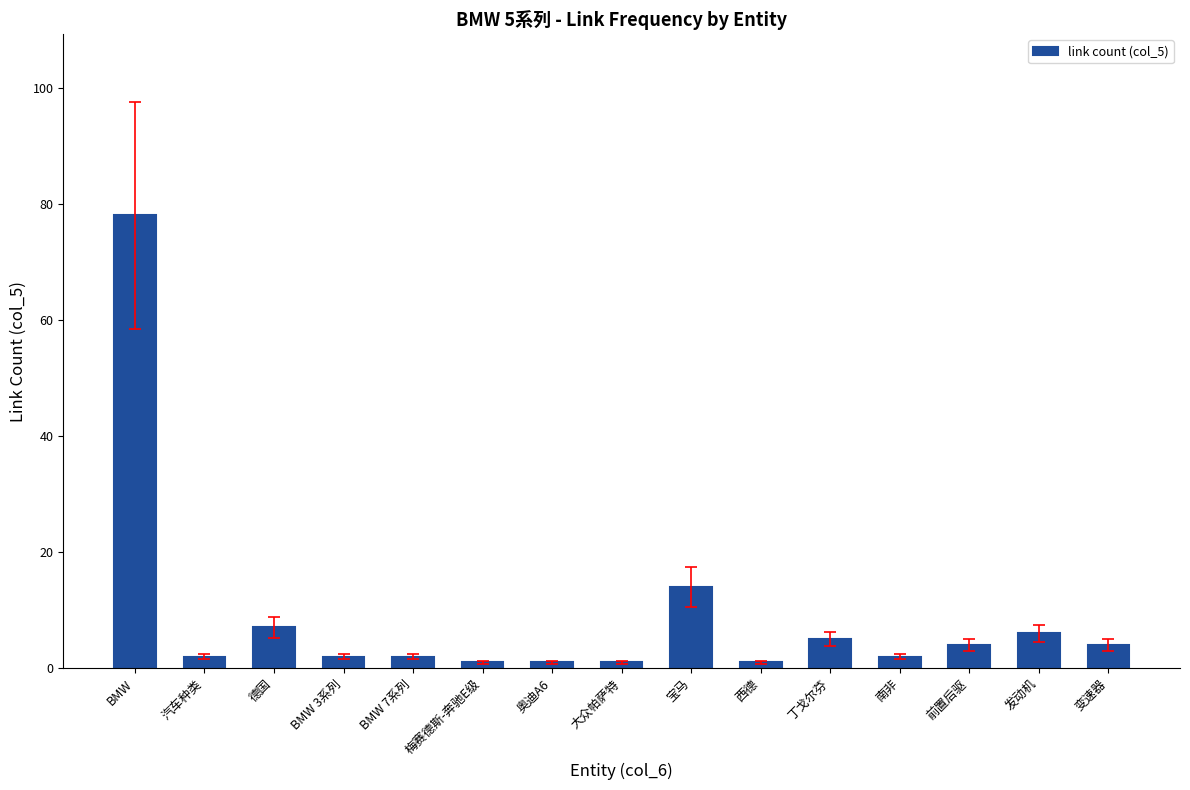

Is it true that the value at 发动机 is 6?

True